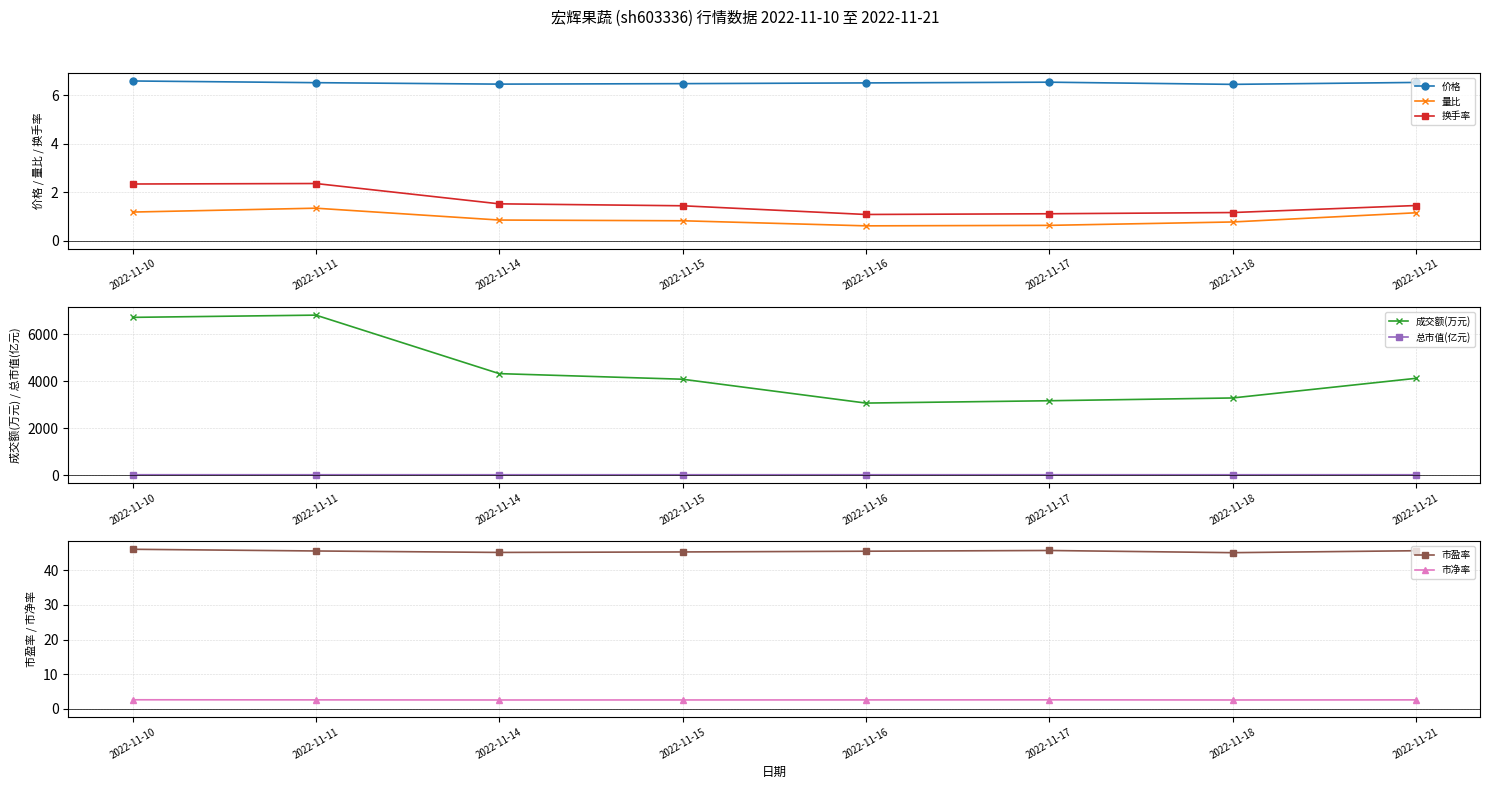

What is the value of the 价格 point at the 4th from the left?

6.5